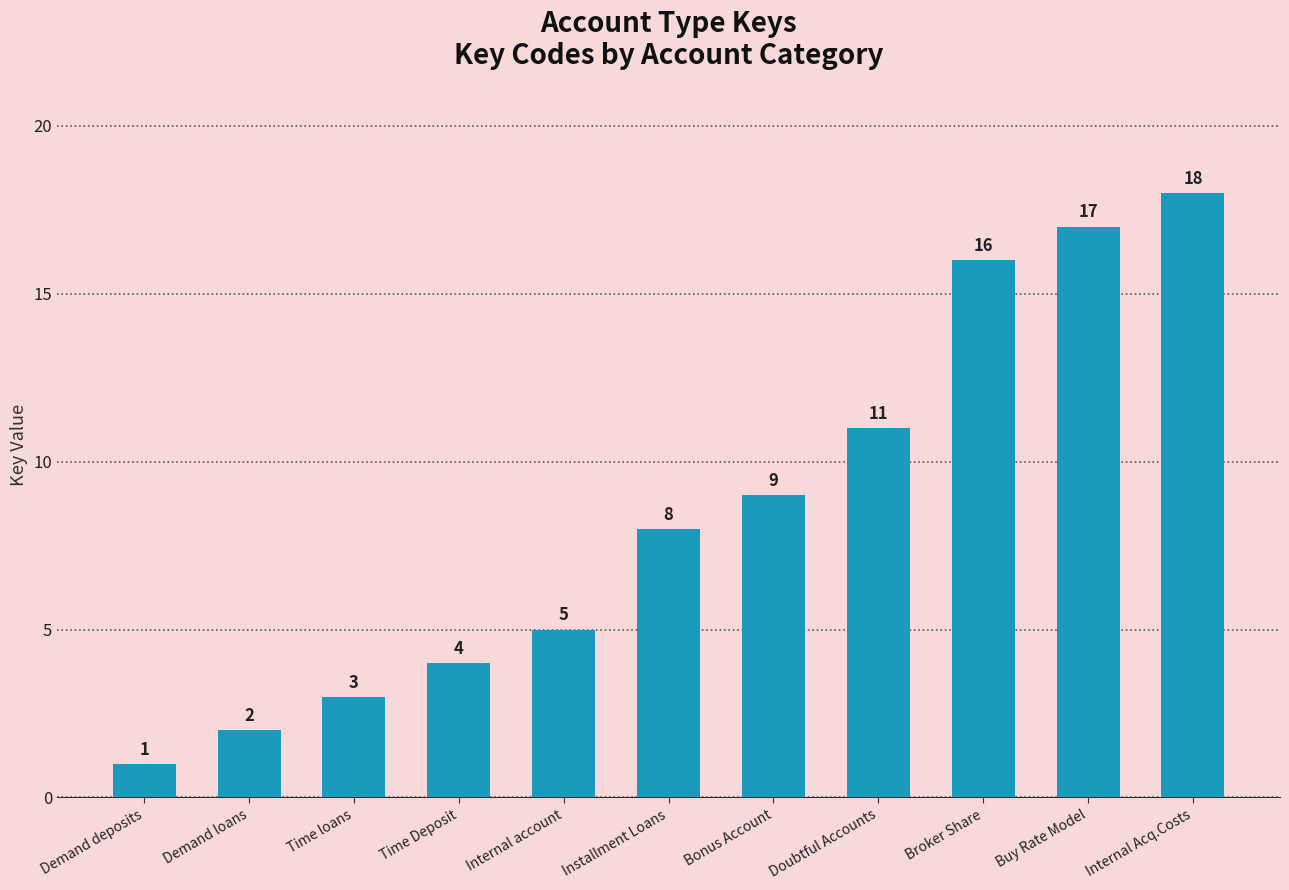

Rank the categories by value from highest to lowest.

Internal Acq.Costs, Buy Rate Model, Broker Share, Doubtful Accounts, Bonus Account, Installment Loans, Internal account, Time Deposit, Time loans, Demand loans, Demand deposits